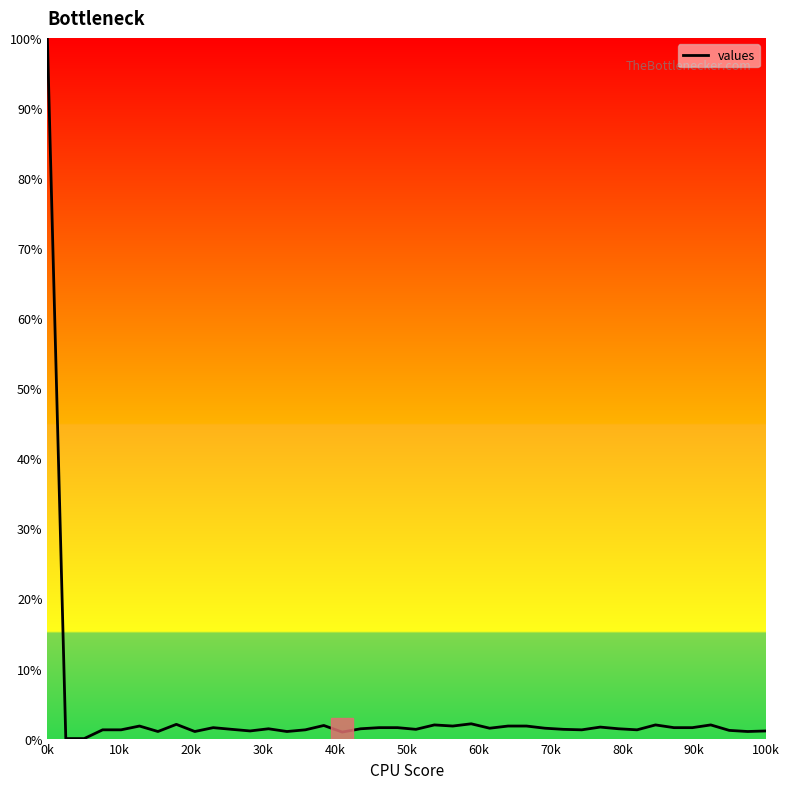

What is the greatest value displayed?

100.0